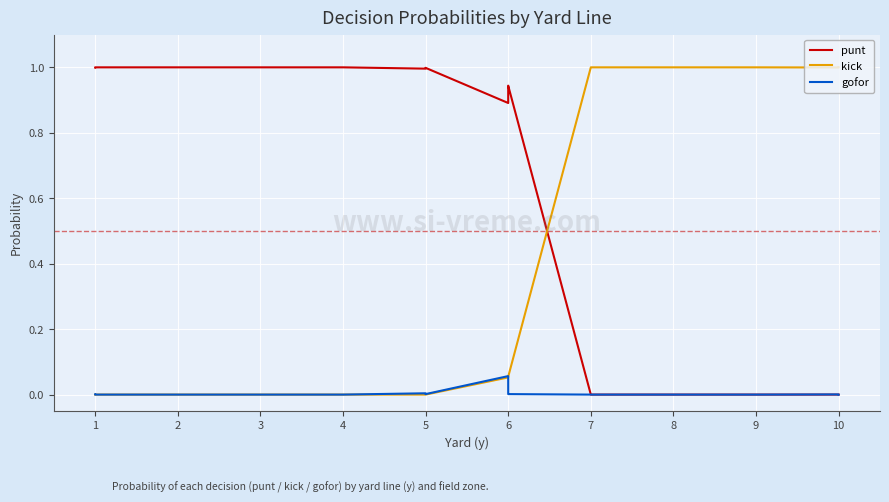

List the series in order of their overall mean, highest first.

punt, kick, gofor